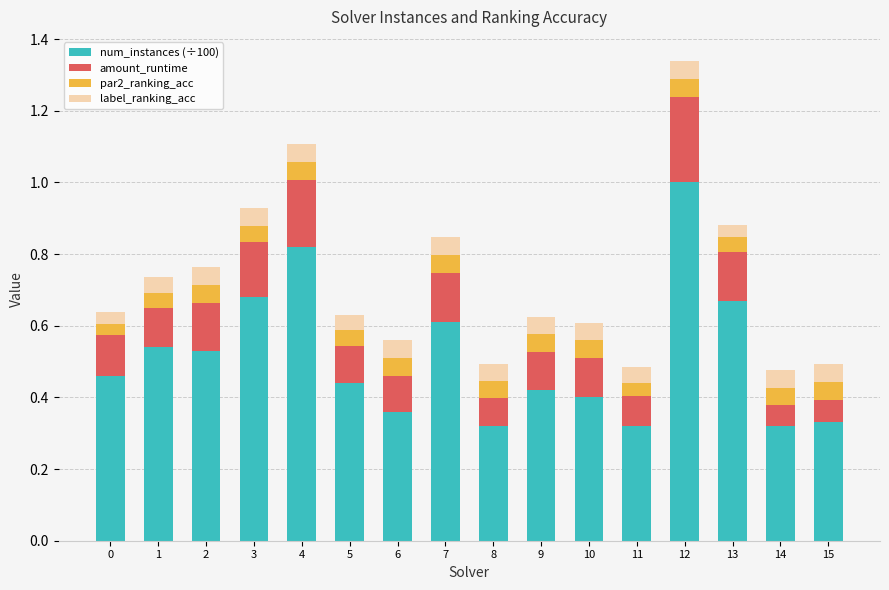

At which category is the sum across all series the highest?

12